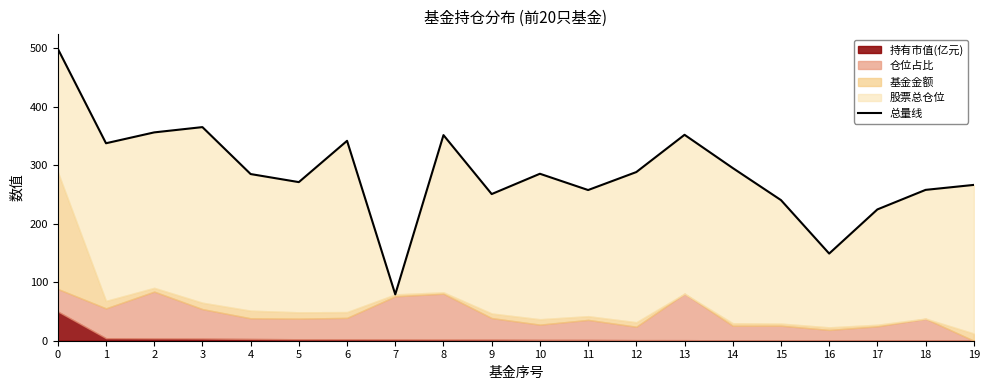

Reading left to right, what are all the values shown in this chart?

0=498.9	1=337.4	2=355.9	3=365.0	4=284.8	5=271.0	6=341.5	7=79.2	8=351.3	9=250.6	10=285.3	11=257.4	12=288.2	13=351.8	14=295.0	15=240.3	16=148.9	17=224.3	18=257.7	19=266.2